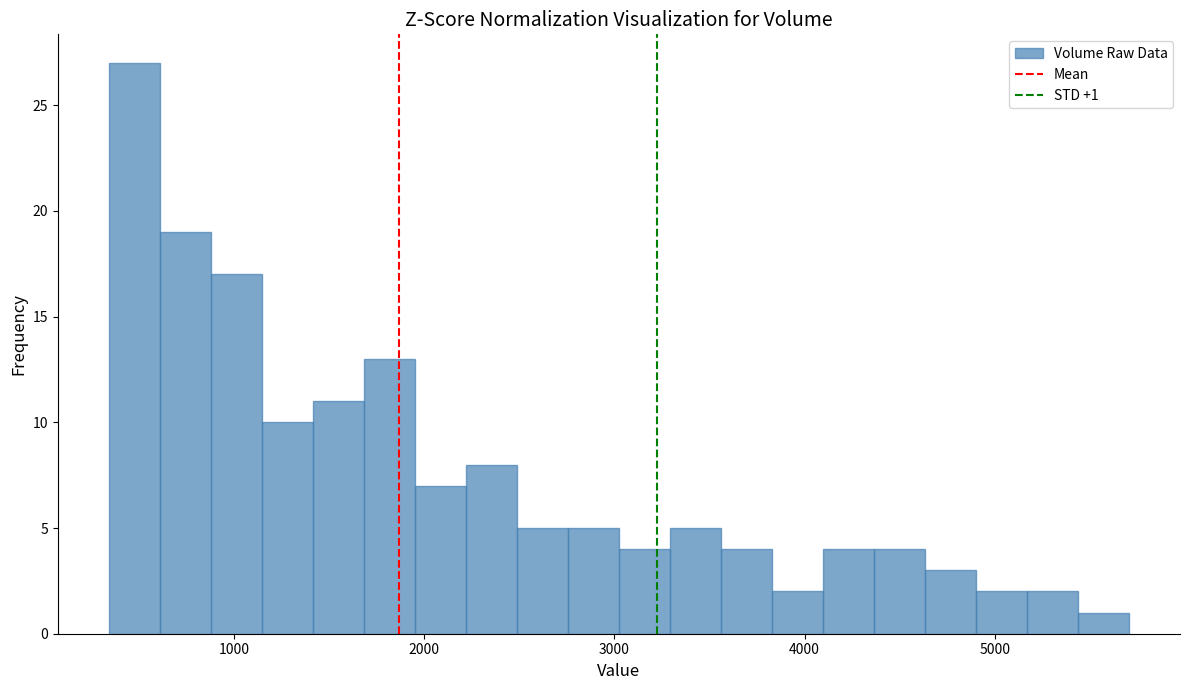

Read against the x-axis, roughly where is the centre of the tallest bar?

500